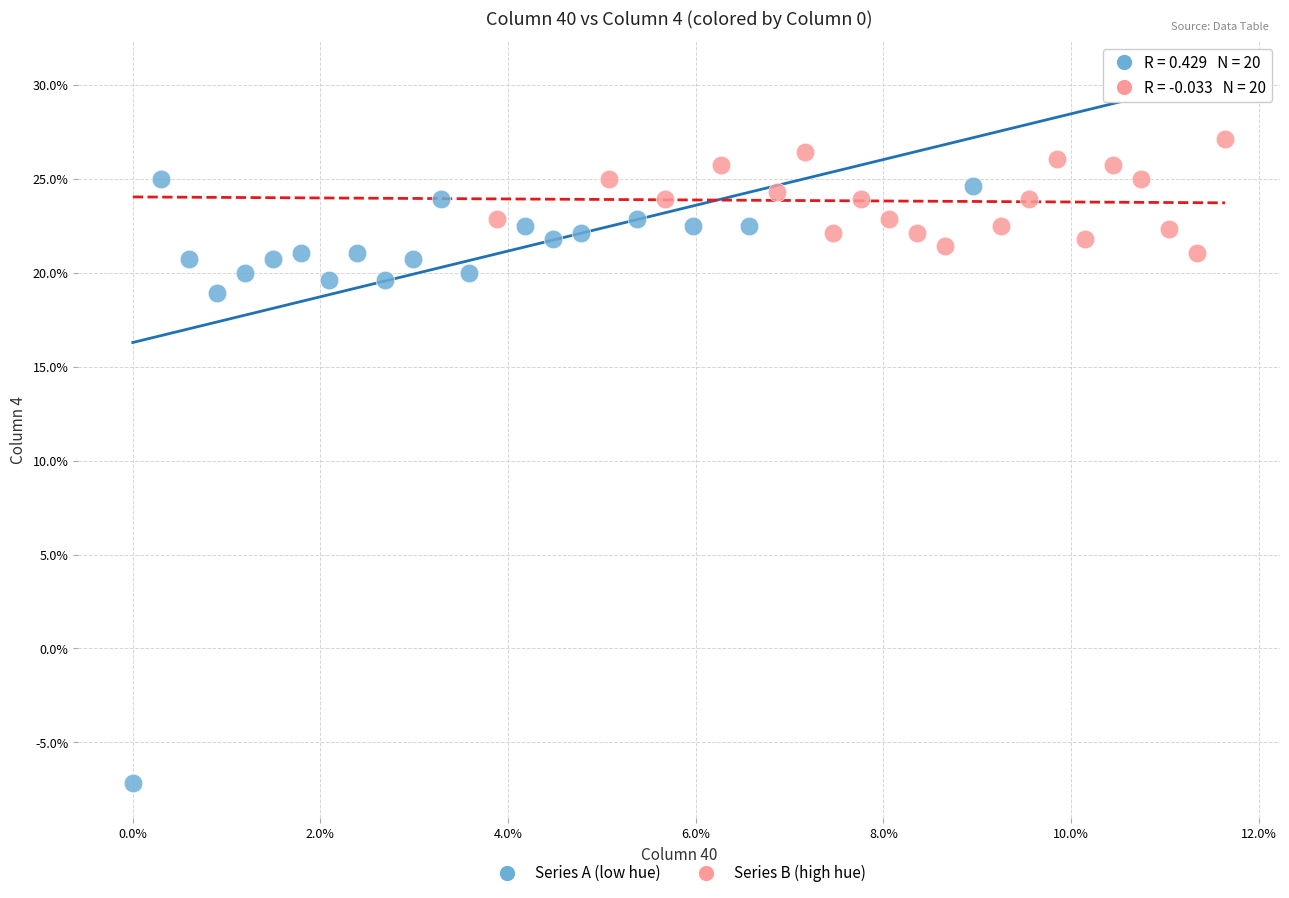

Which series reaches the maximum Y coordinate?

Series B (high hue)